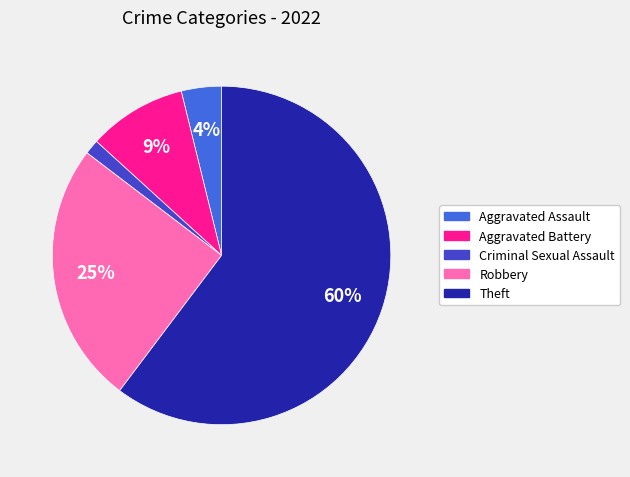

Which category accounts for the majority?

Theft